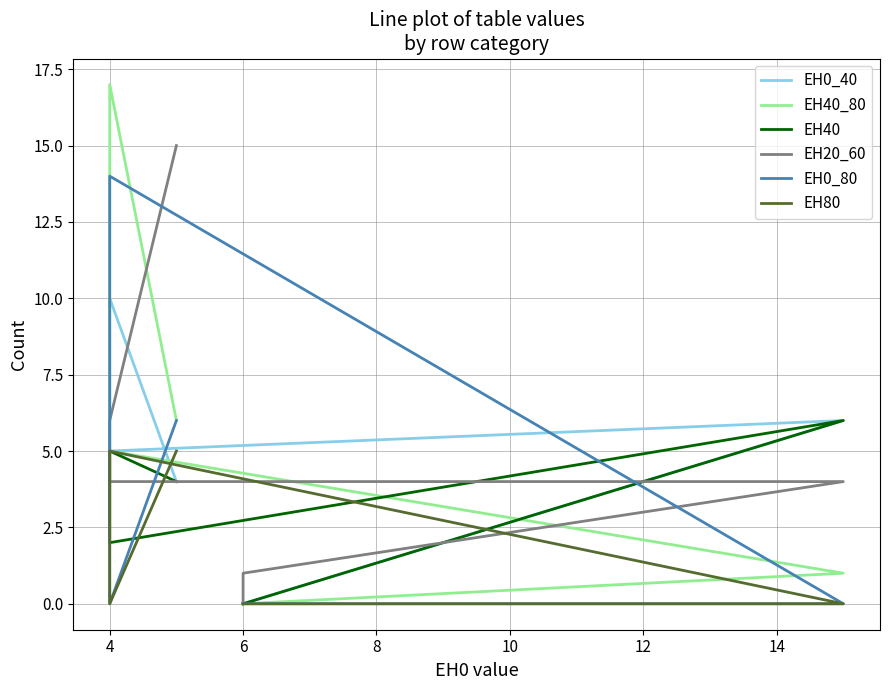

What is the average value of the EH20_60 series?

5